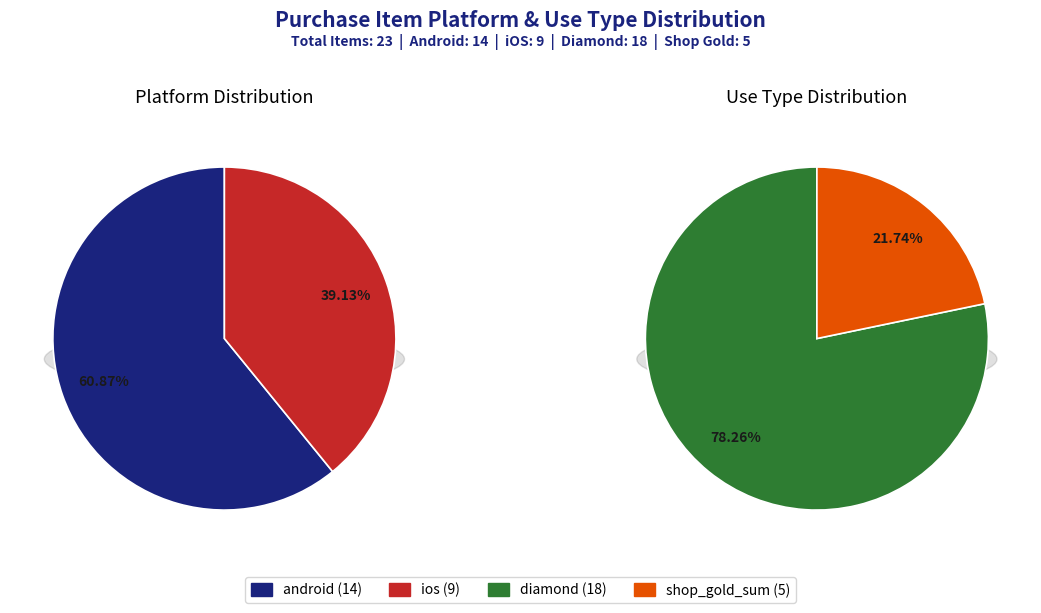

Between android and ios, which is larger?

android